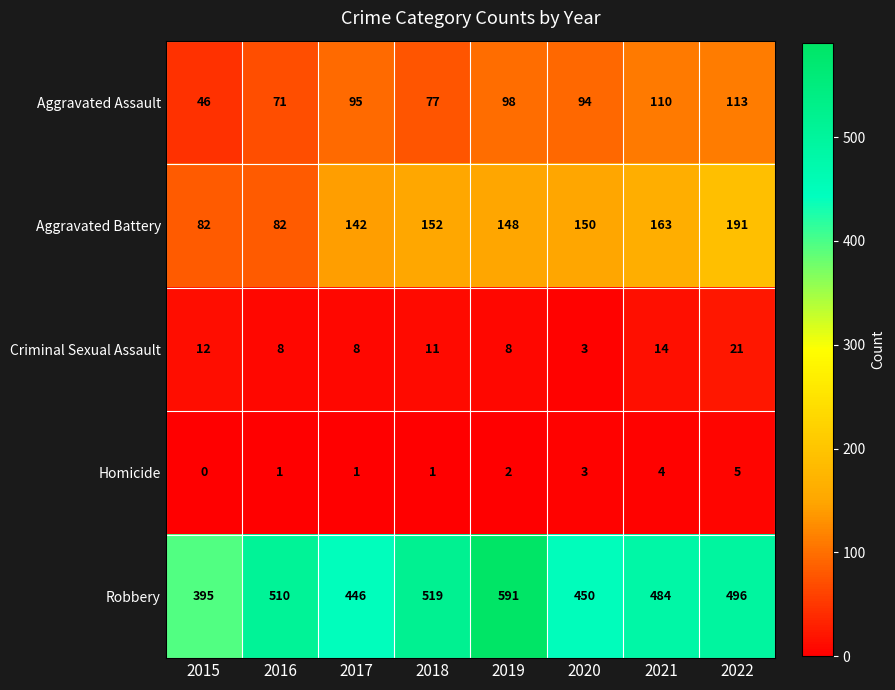

Where does the Aggravated Battery series first go above 150?

2018